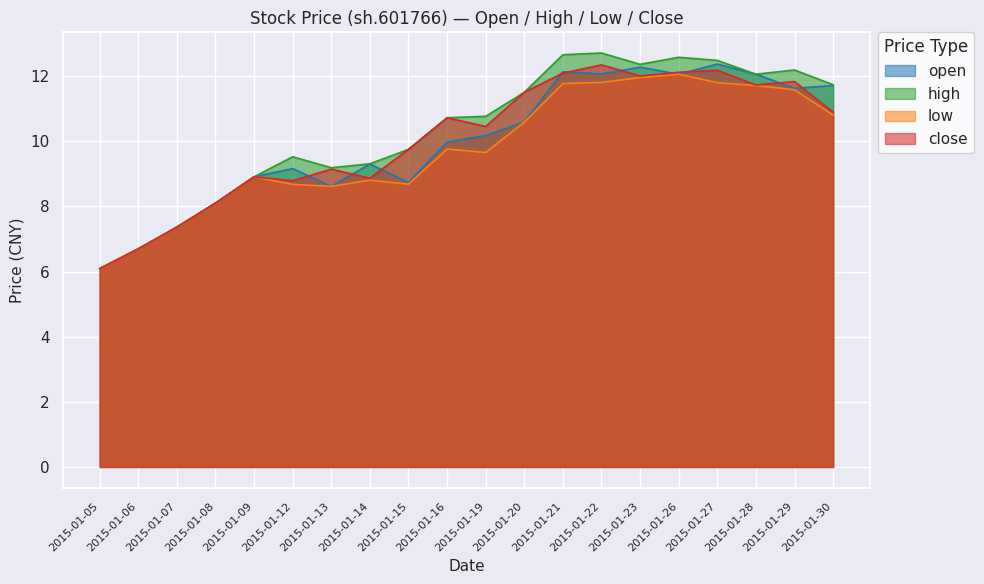

Where is close nearest to the value 9?

2015-01-09